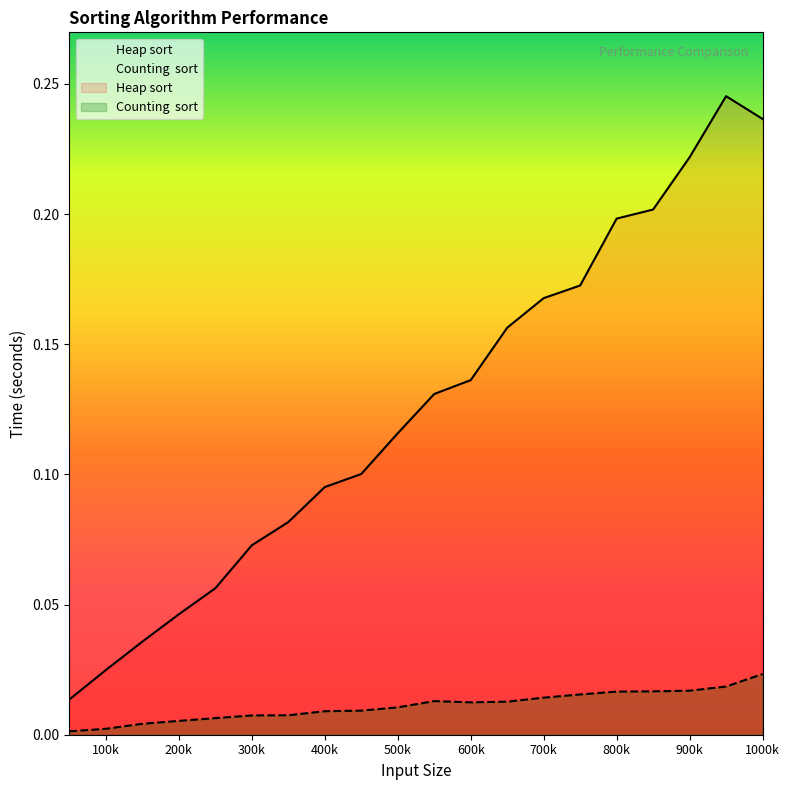

Which series has the largest total across all categories?

Heap sort